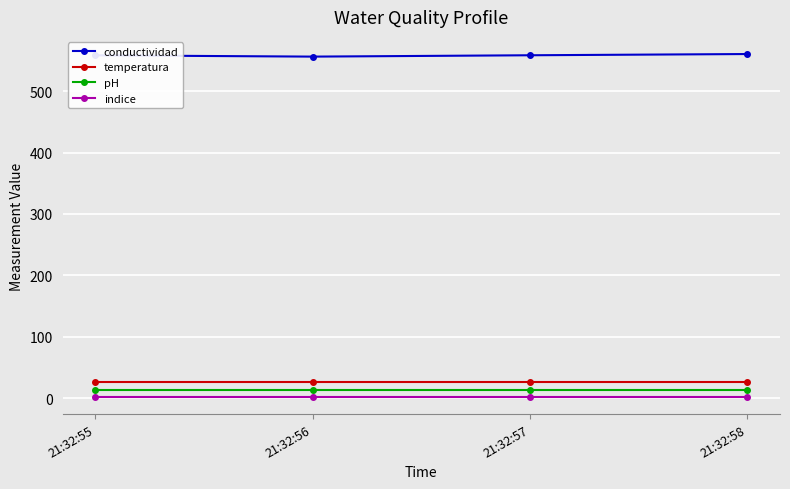

What is the sum of all conductividad values?

2233.3